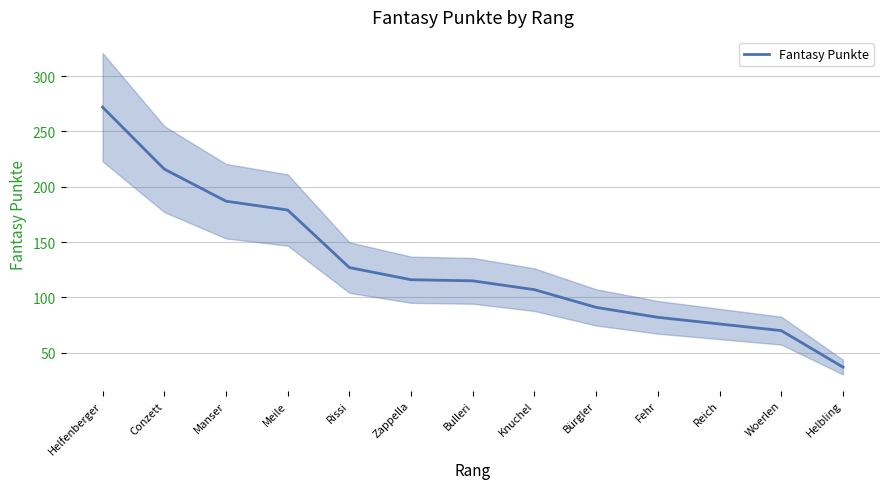

Between Woerlen and Helbling, which is larger?

Woerlen